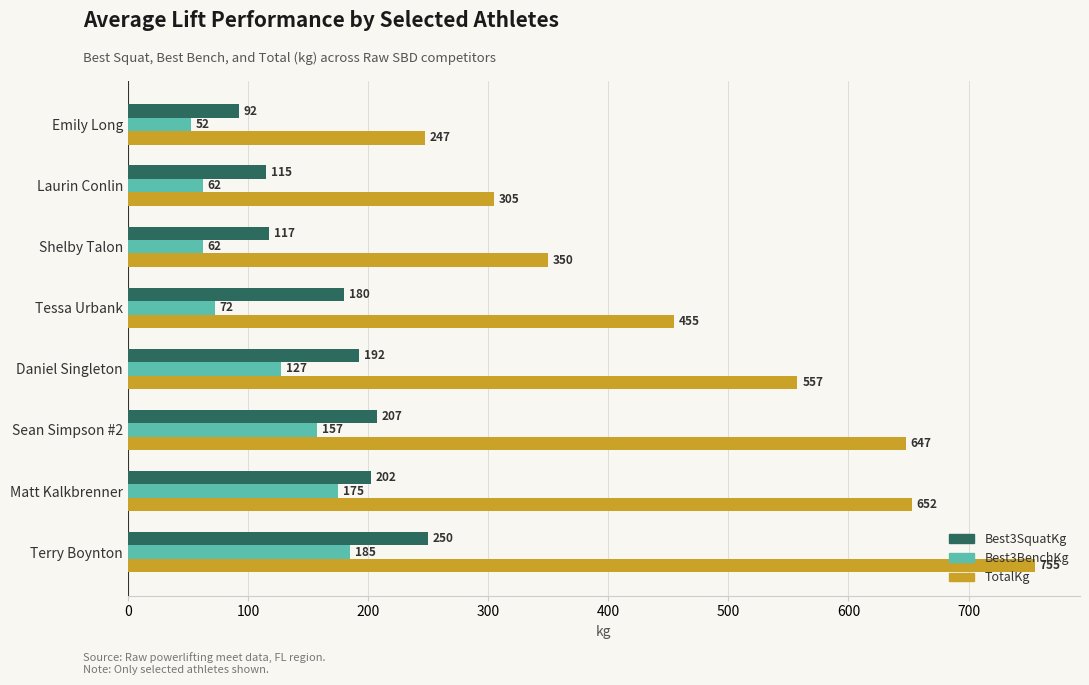

Between Emily Long and Laurin Conlin, which series saw the biggest shift?

TotalKg